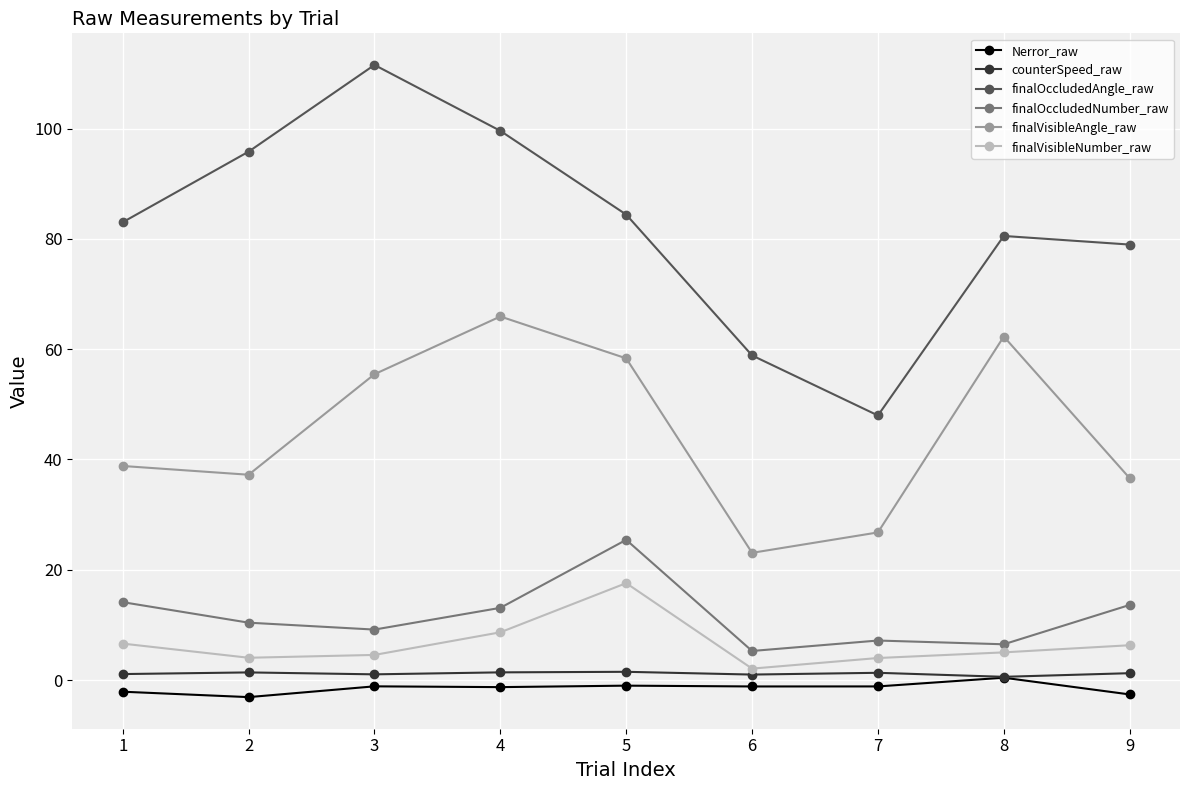

At 2, list the series in order from largest to smallest.

finalOccludedAngle_raw, finalVisibleAngle_raw, finalOccludedNumber_raw, finalVisibleNumber_raw, counterSpeed_raw, Nerror_raw